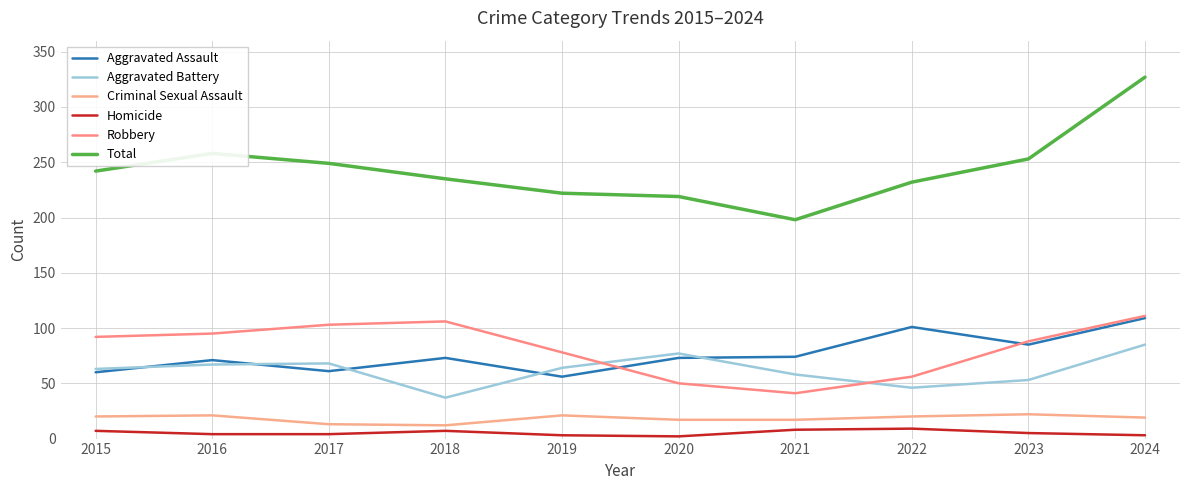

How many values in the Homicide series are below 5?

5